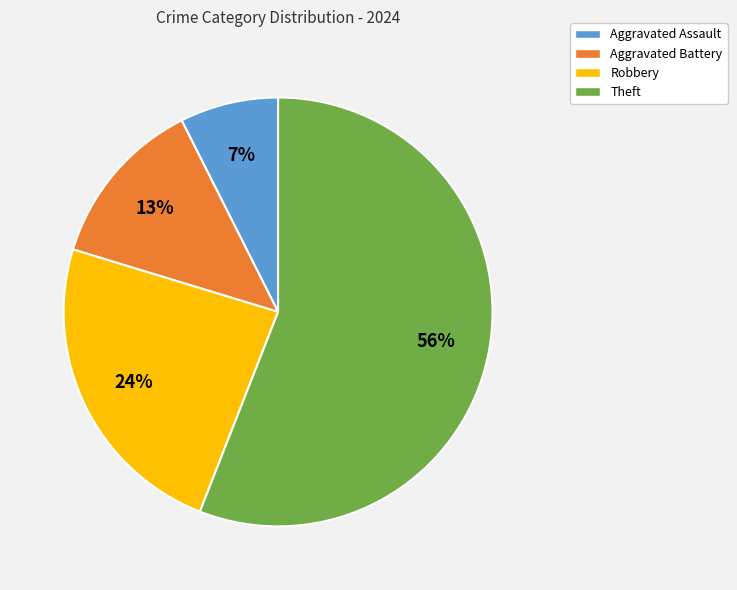

To the nearest percent, what is the difference between the largest and smallest slice percentages?

49%